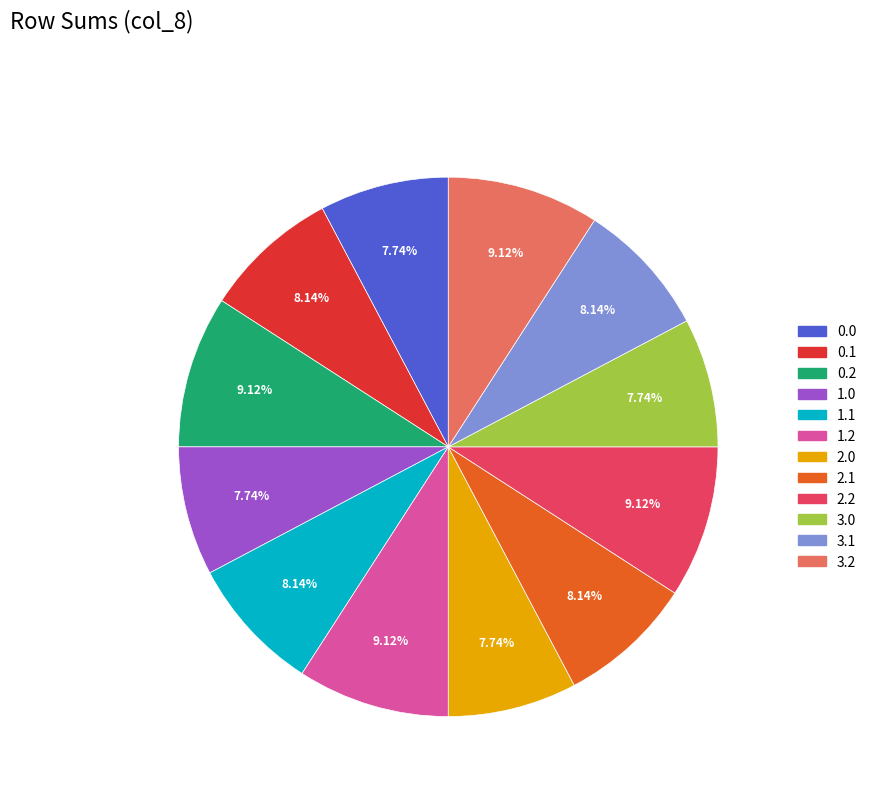

Does 1.2 account for over 50% of the chart?

No